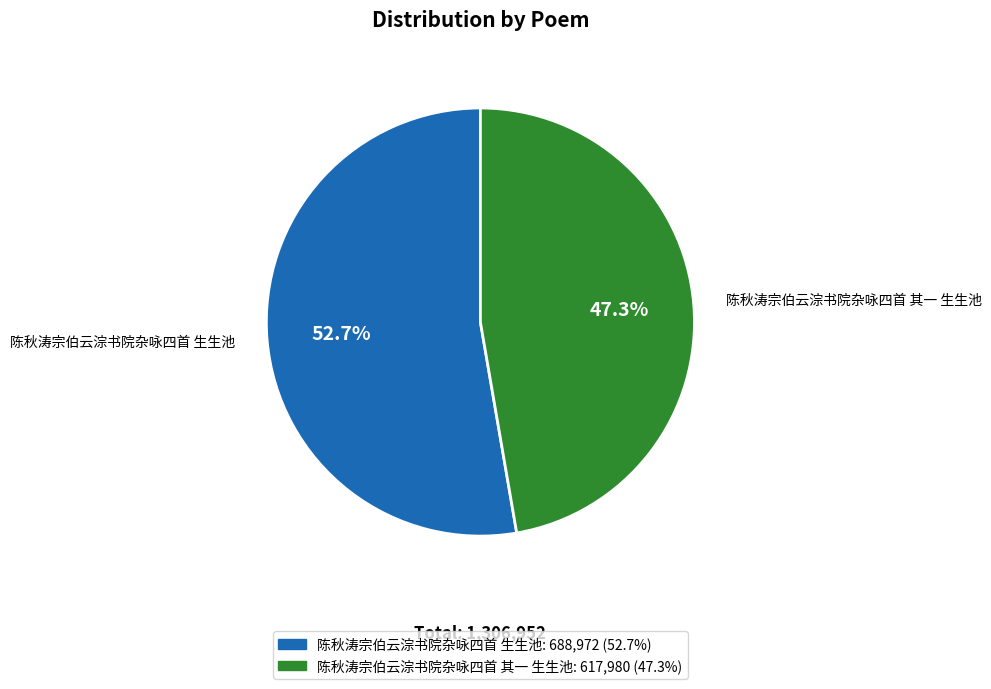

Is 陈秋涛宗伯云淙书院杂咏四首 生生池 the majority of the pie?

Yes